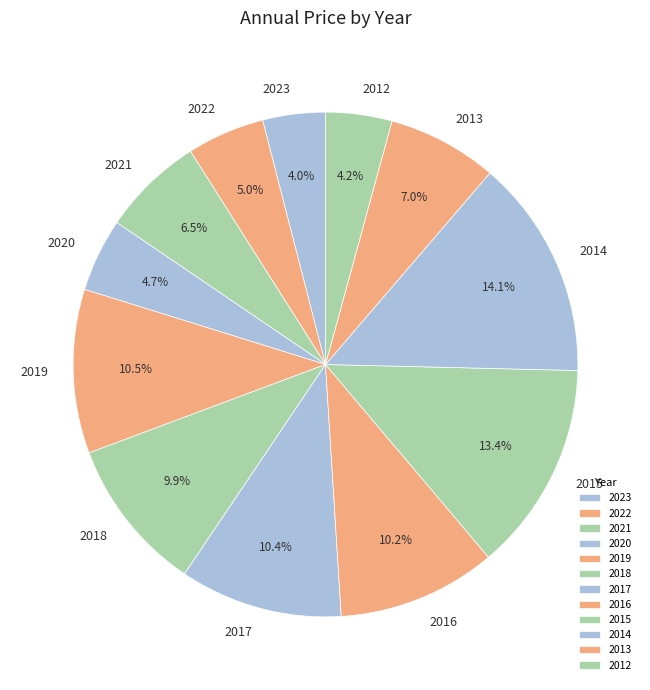

What is the largest slice in the pie chart?

2014